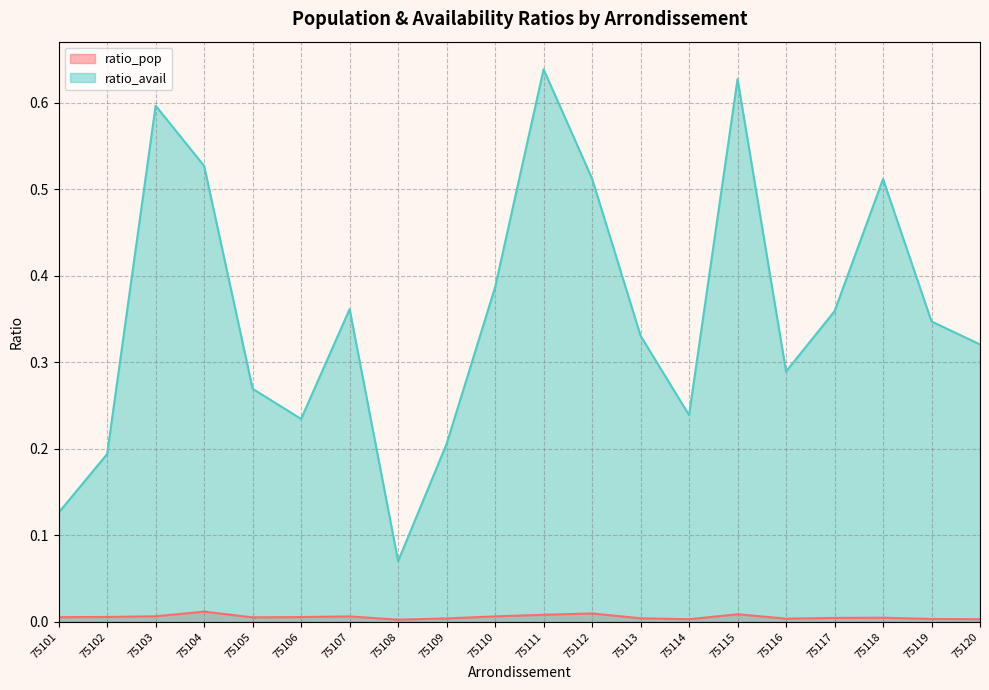

Between 75110 and 75118, which series saw the biggest shift?

ratio_avail